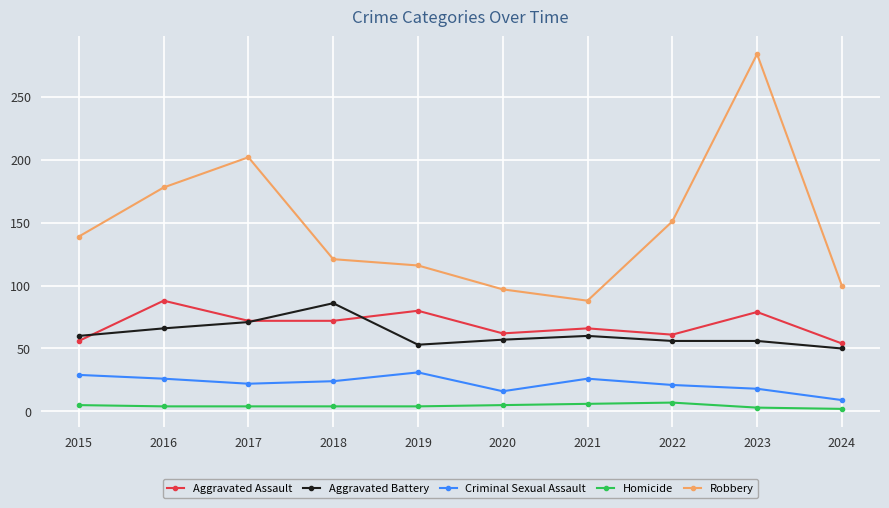

True or false: Criminal Sexual Assault has a value of 16 at 2020.

True